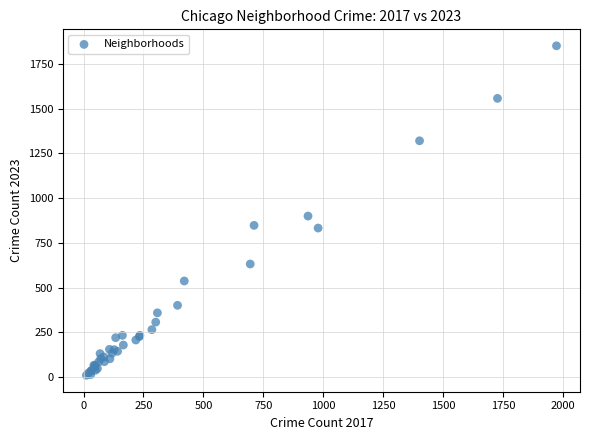

What Y value in the scatter plot is closest to 931?

900